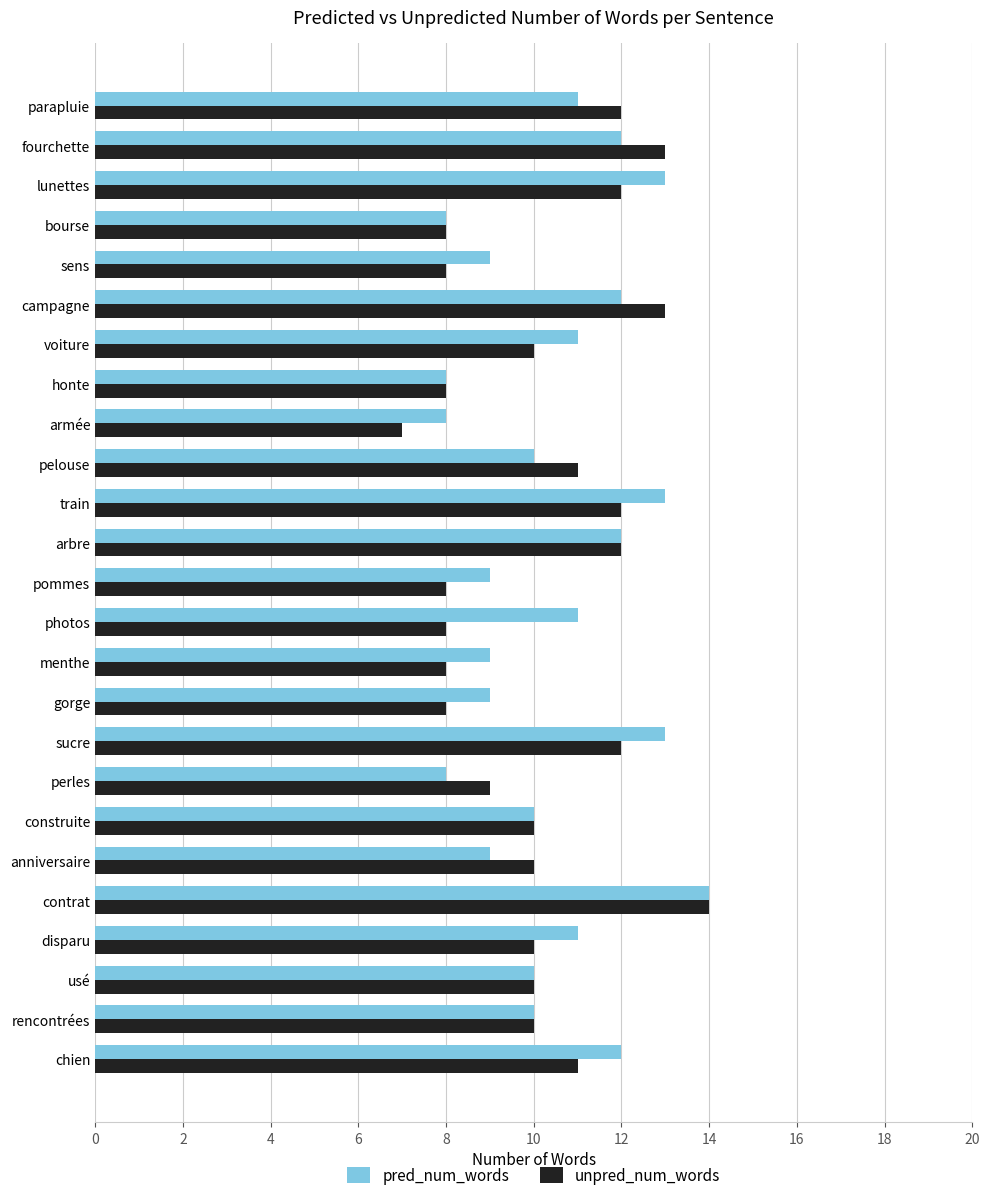

At which category does the chart reach its minimum across all series?

armée